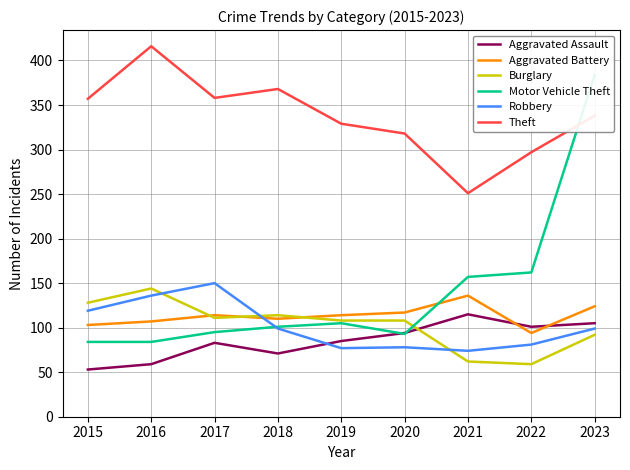

What are all the series names shown in the legend?

Aggravated Assault, Aggravated Battery, Burglary, Motor Vehicle Theft, Robbery, Theft